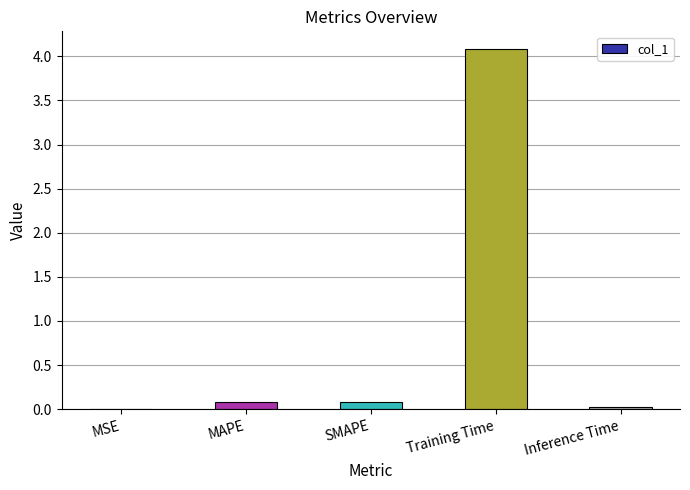

How many distinct data groups are displayed?

1